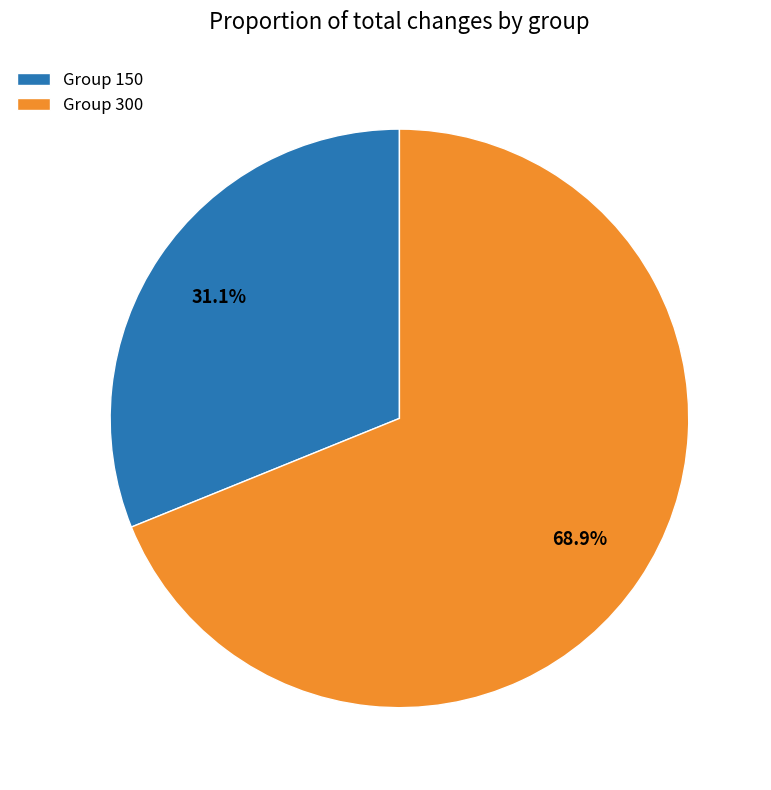

Rank the categories by value from highest to lowest.

Group 300, Group 150